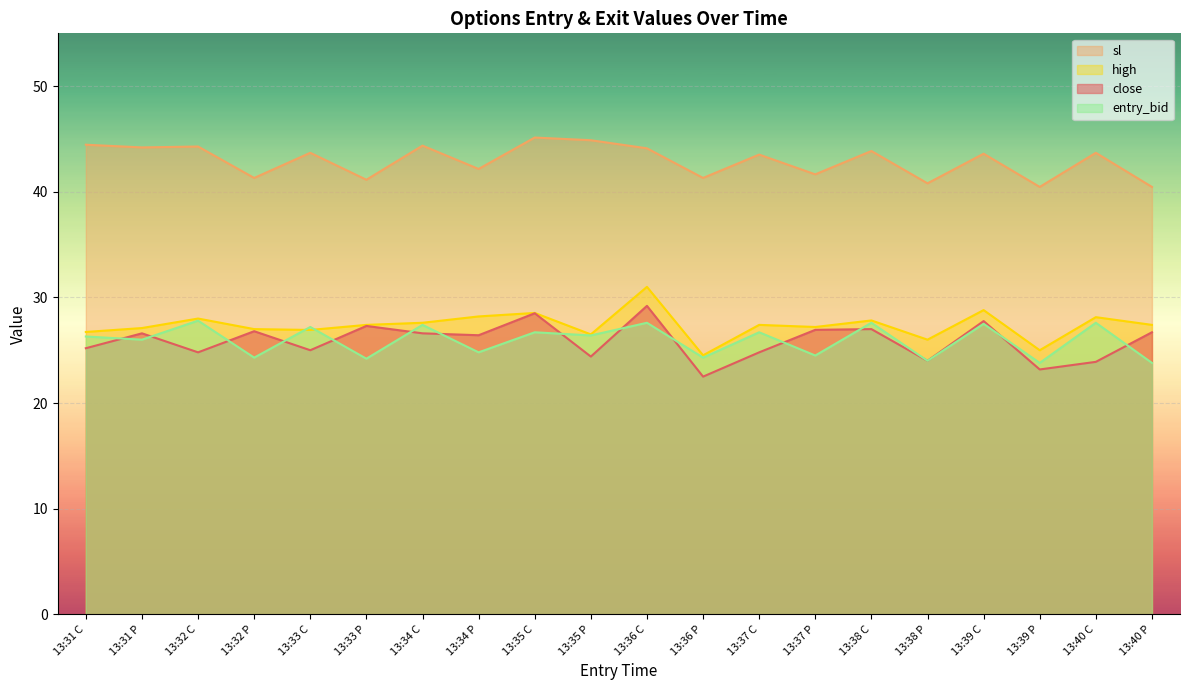

Is it true that sl equals 76.5 at 13:35 P?

False